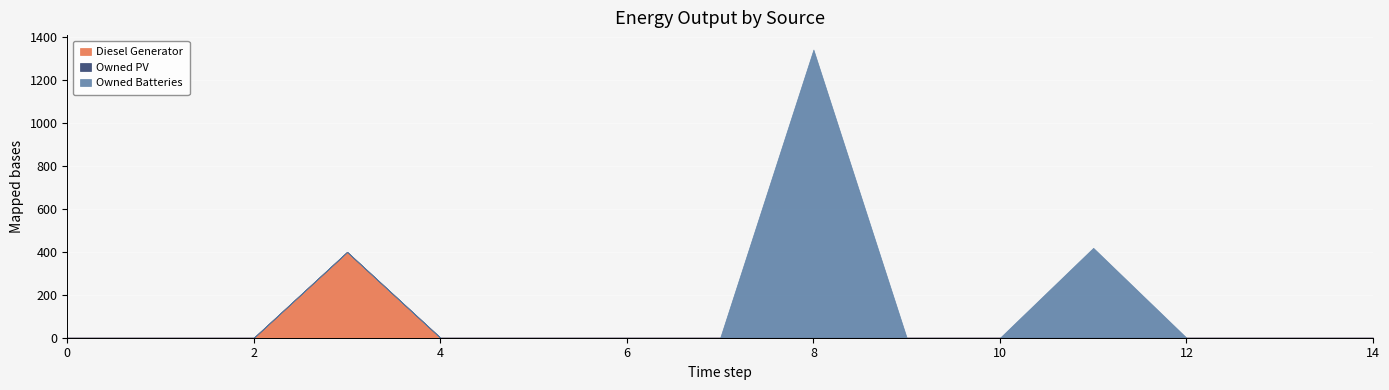

Reading right to left, what are all the values shown in this chart?

Diesel Generator: 0	0	0	0	0	0	0	0	0	0	0	400	0	0	0
Owned PV: 0	0	0	0	0	0	0	0	0	0	0	0	0	0	0
Owned Batteries: 0	0	0	419	0	0	1343	0	0	0	0	0	0	0	0